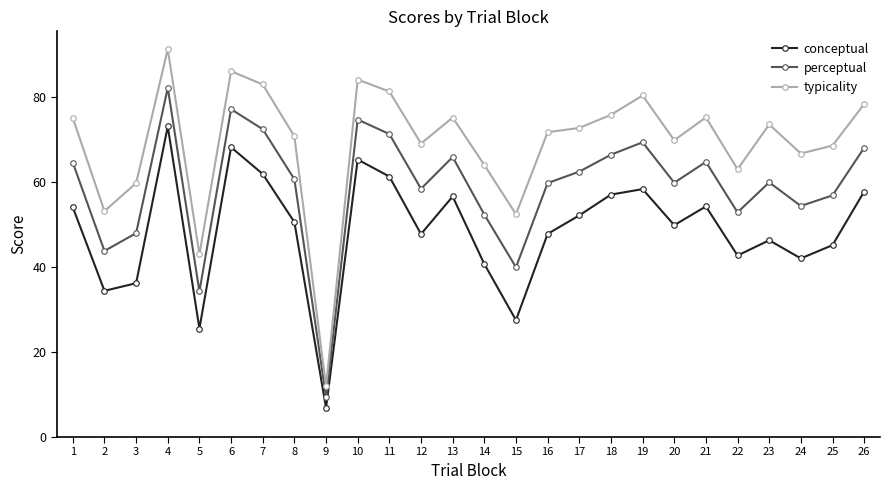

Is this an area chart (filled region under the line)?

No